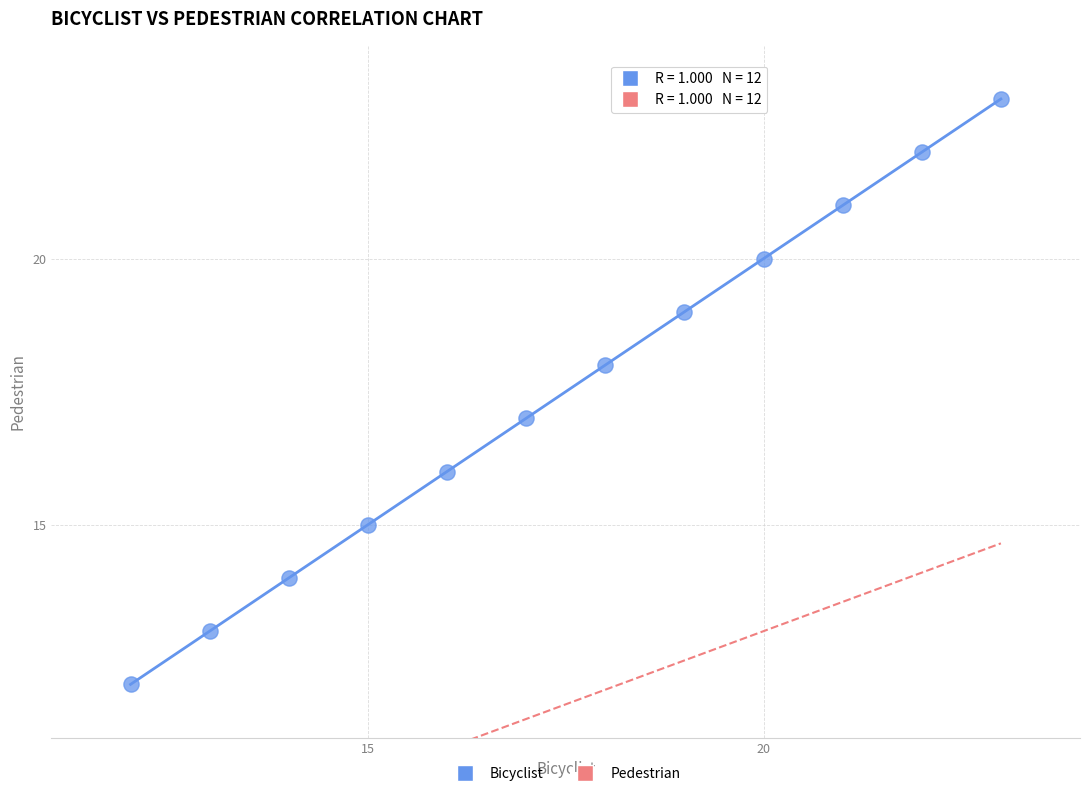

What is the range of Y values (max minus min)?

11